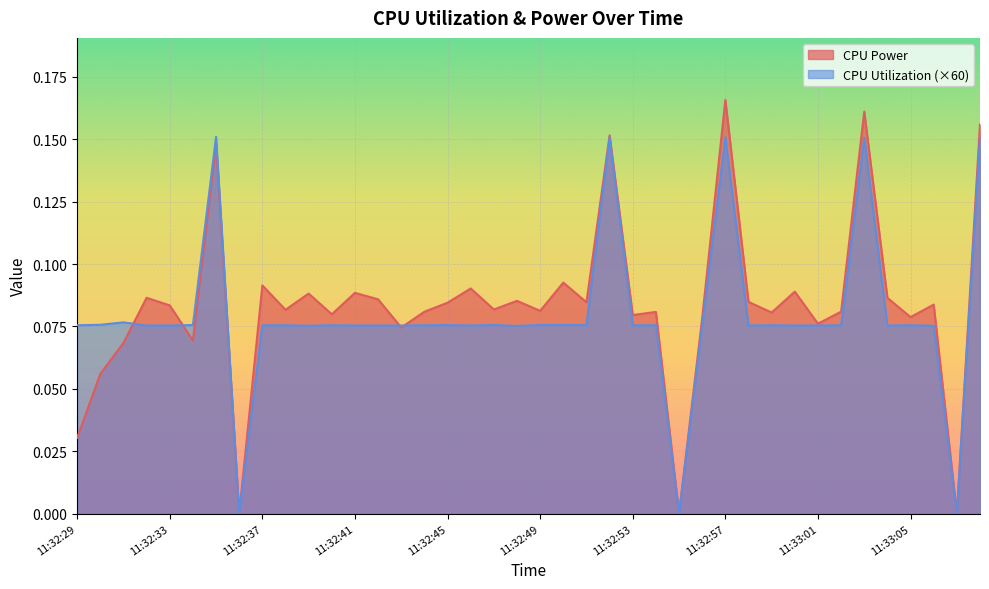

How many lines are shown in the chart?

2